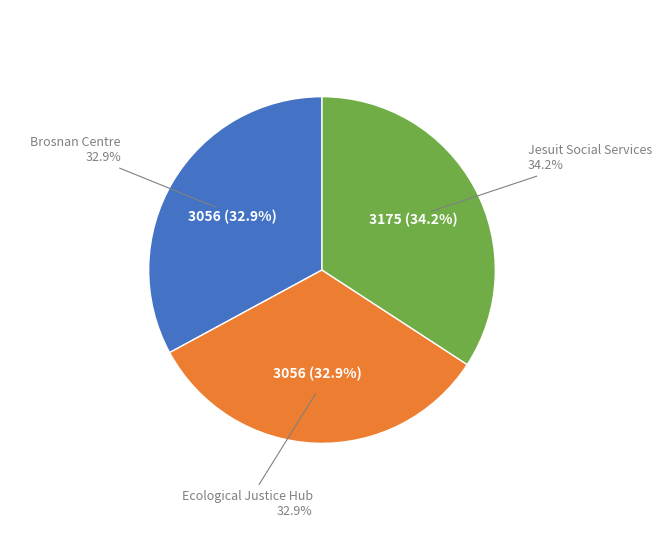

To the nearest percent, what is the combined percentage of Brosnan Centre and Ecological Justice Hub?

66%